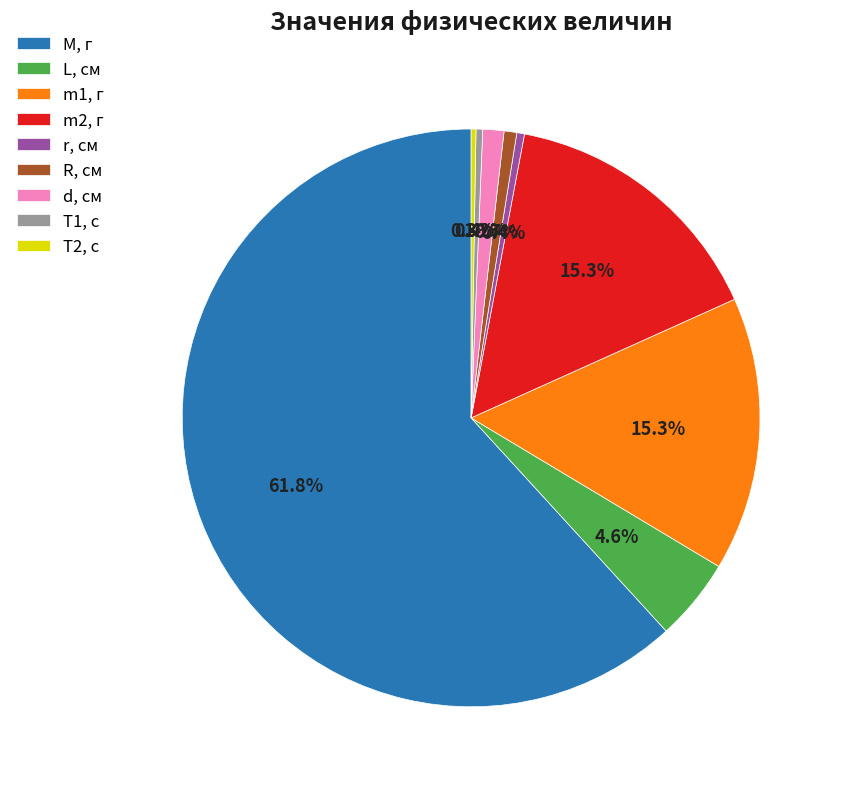

Which has a higher value, M, г or m2, г?

M, г